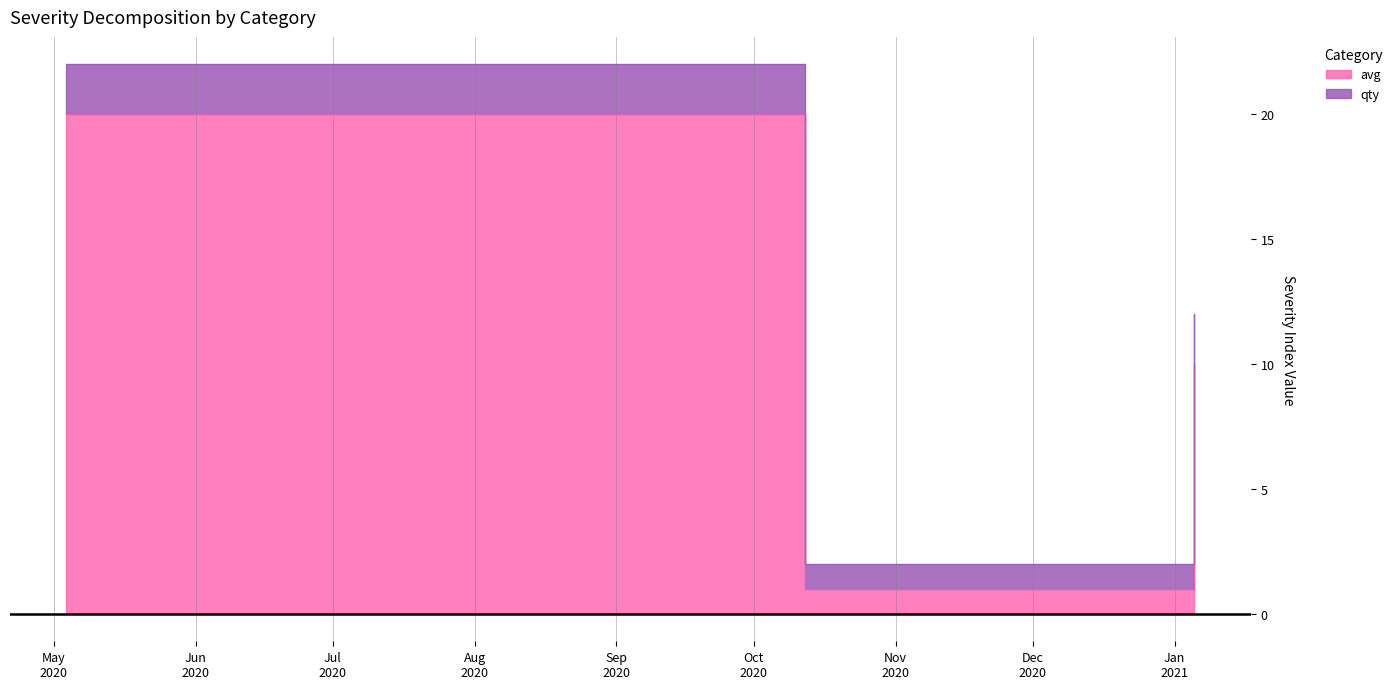

How many values are between 1 and 20?

3